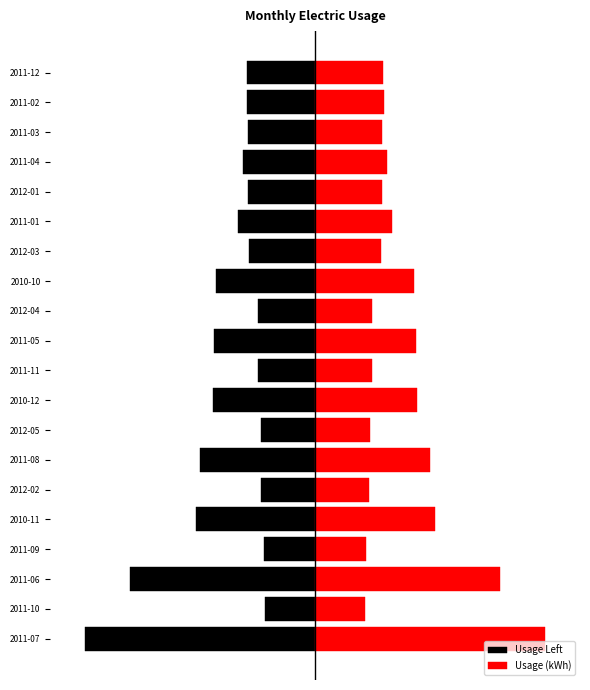

Rank the series by their maximum value, from highest to lowest.

Usage (kWh), Usage Left